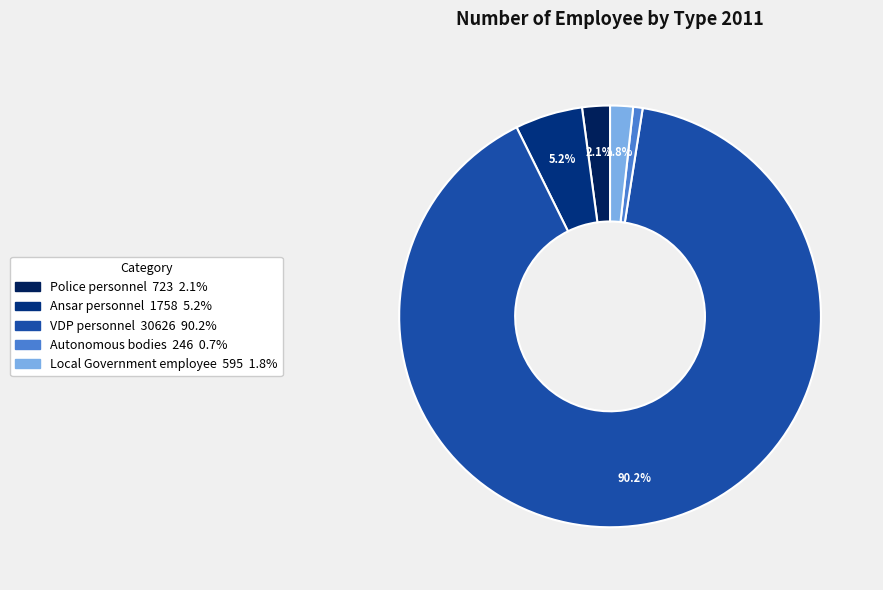

Between Police personnel and VDP personnel, which is larger?

VDP personnel